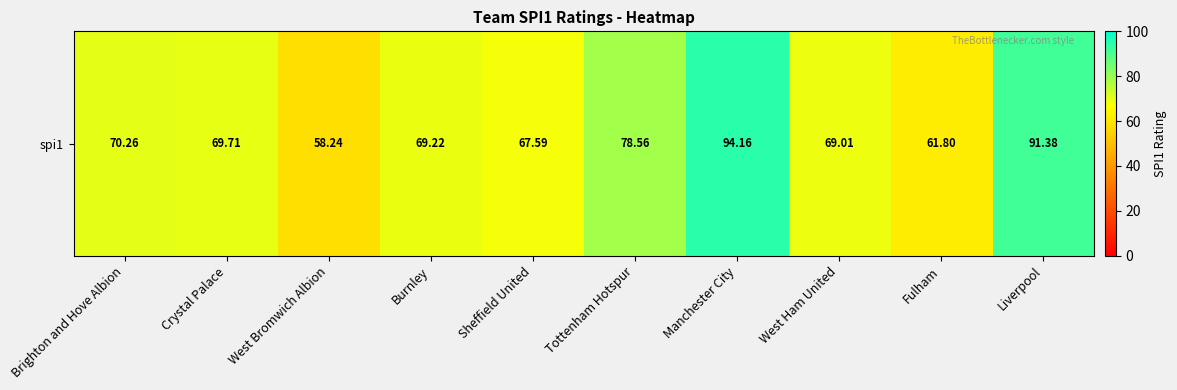

At which category does the chart reach its minimum across all series?

West Bromwich Albion